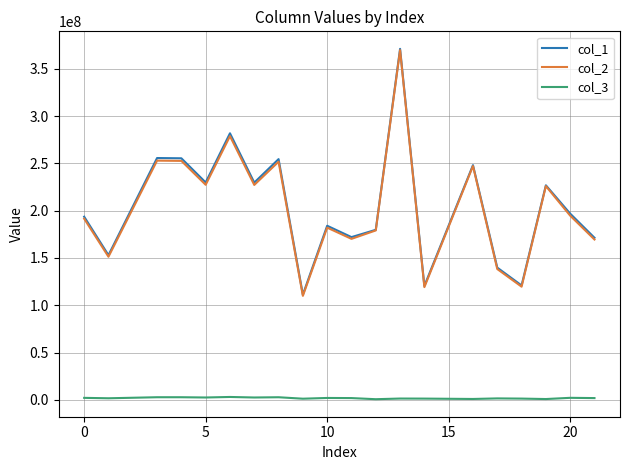

What is the greatest value displayed?

370994713.1